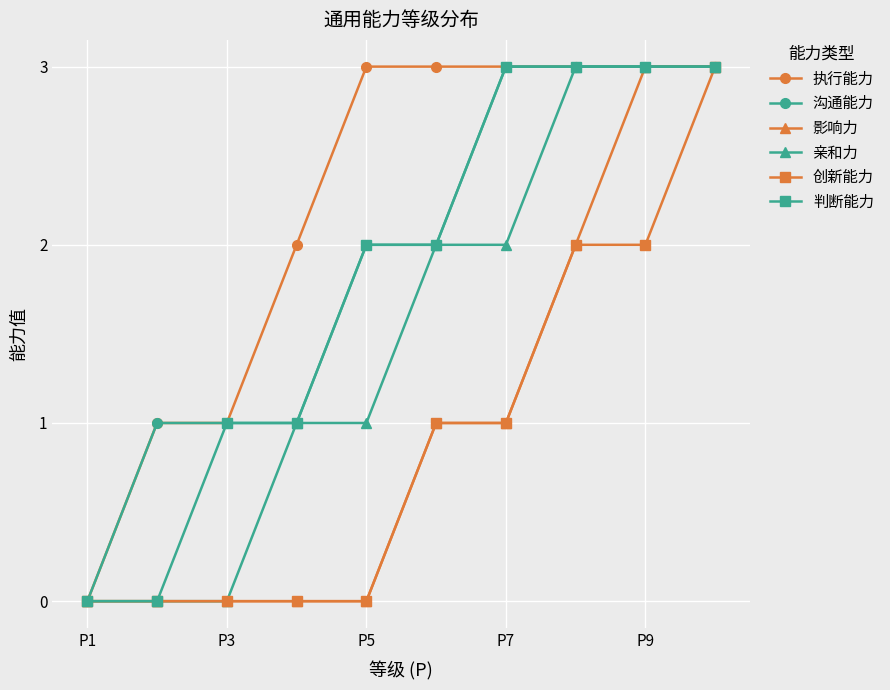

Which series has the largest total across all categories?

执行能力